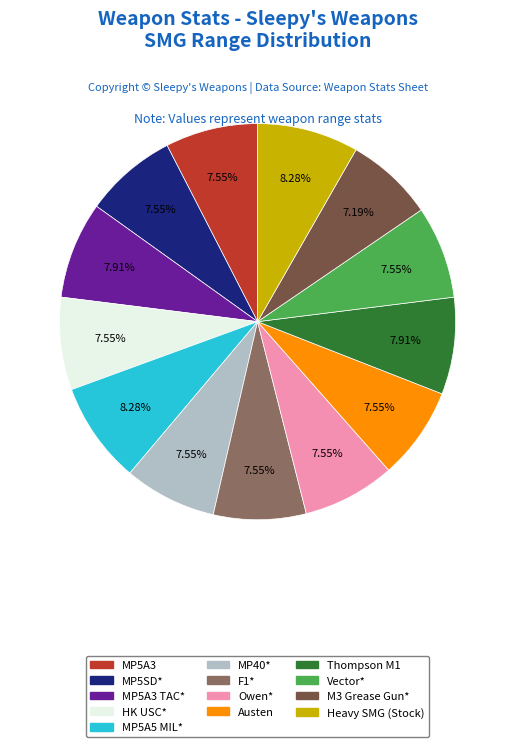

How many slices are in this pie chart?

13